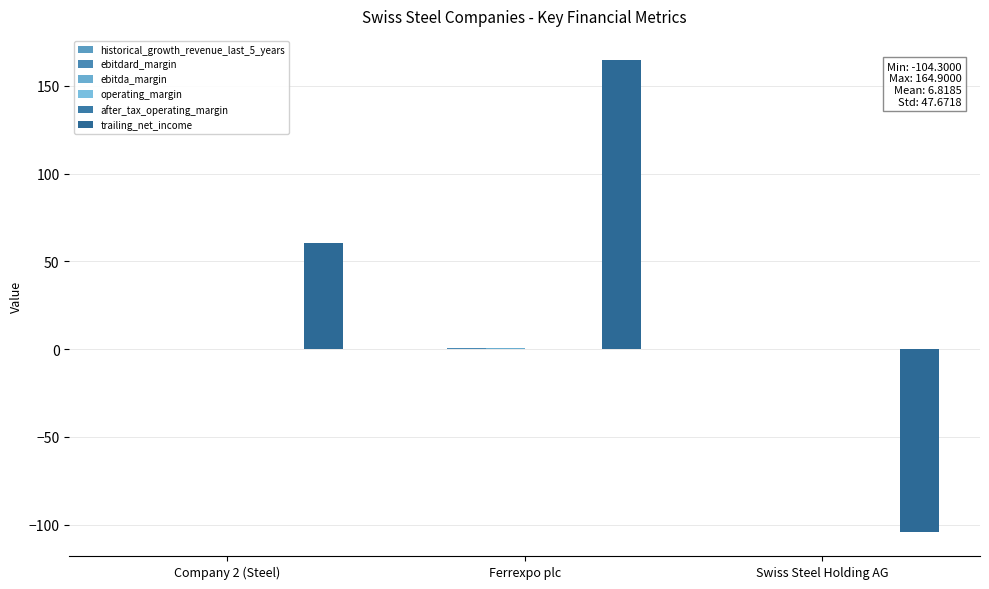

What is the difference between the highest and lowest values at Company 2 (Steel)?

60.6